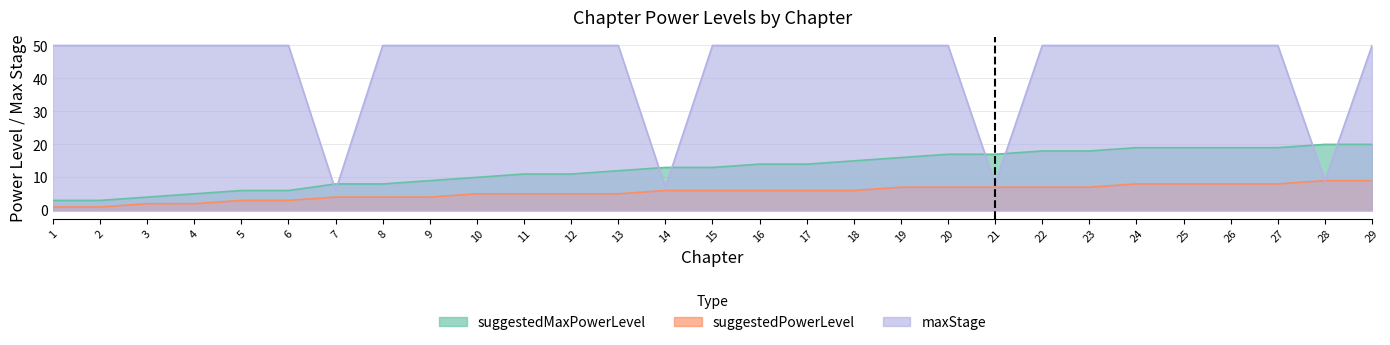

List the series in order of their overall mean, highest first.

maxStage|Int, suggestedMaxPowerLevel|Int, suggestedPowerLevel|Int